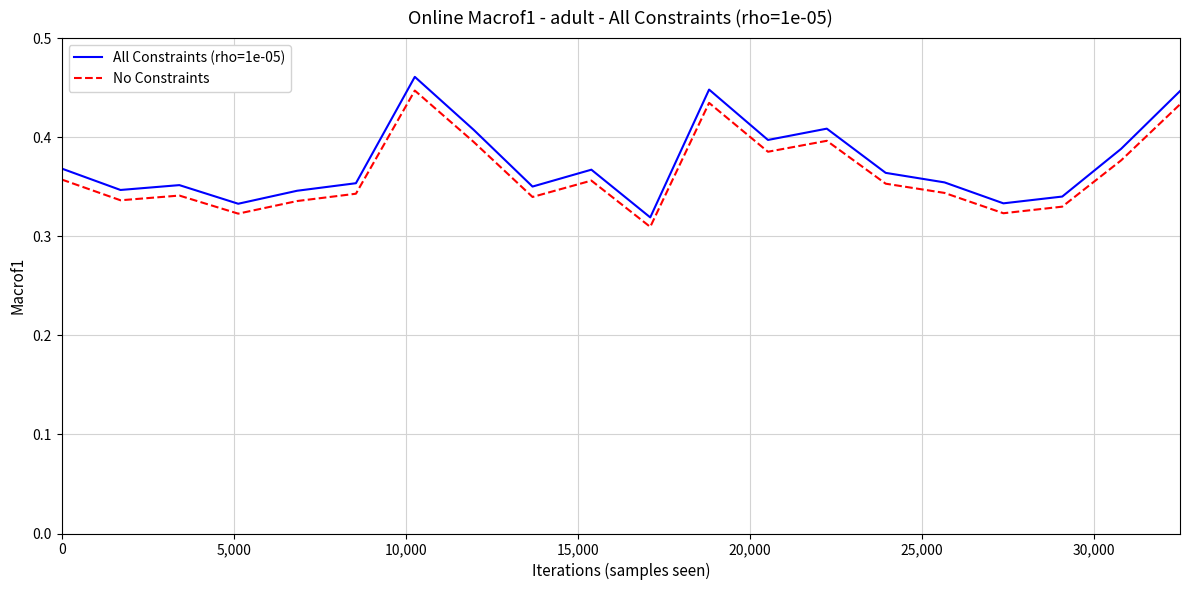

What is the difference between the second highest and second lowest values in the All Constraints (rho=1e-05) series?

0.1